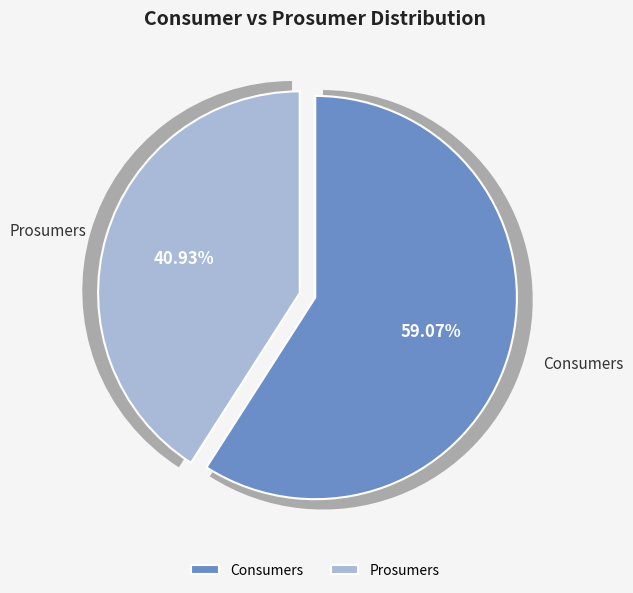

Count the number of slices in the pie.

2